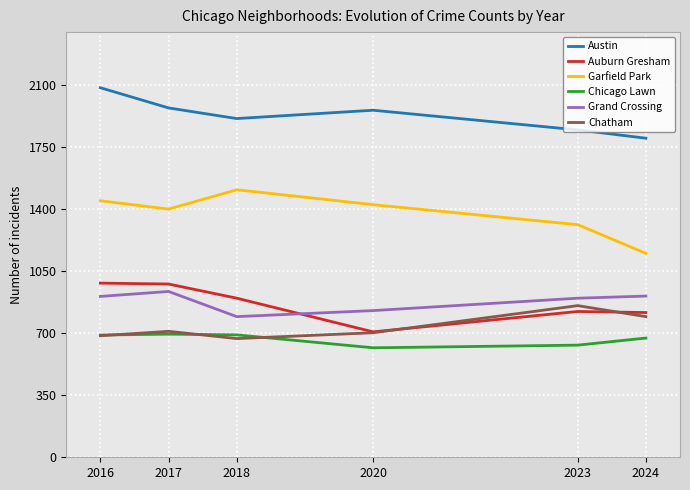

How many interior local valleys does the Chatham series have?

1